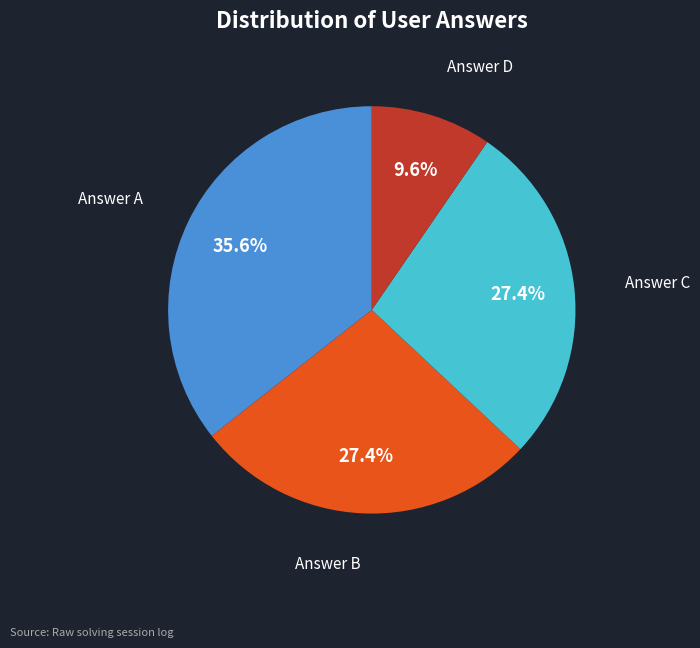

Does any single category account for the majority?

No